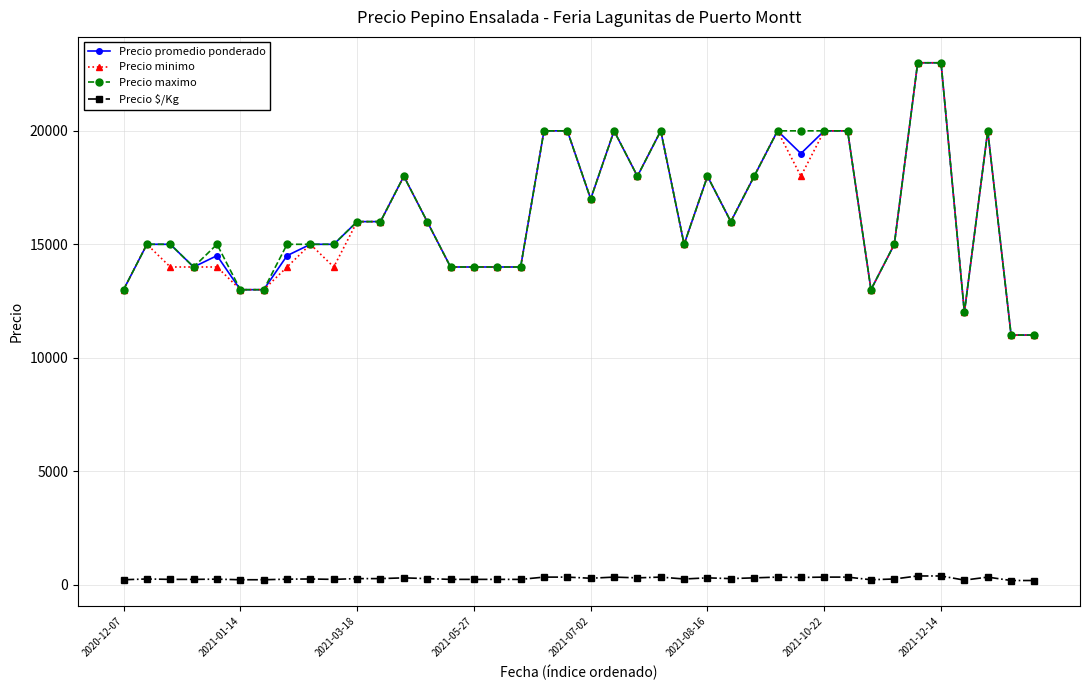

True or false: Precio minimo has more than 0 interior local peaks.

True